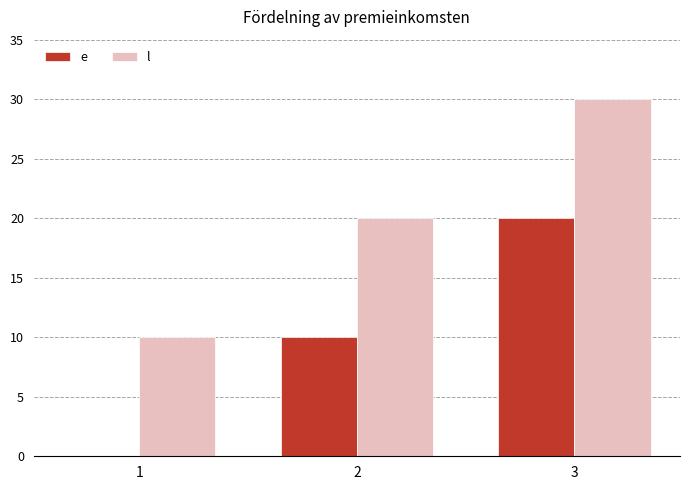

Is it true that e equals 4 at 2?

False